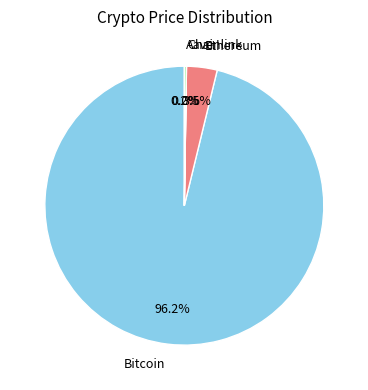

Which slice represents more than half of the pie?

Bitcoin